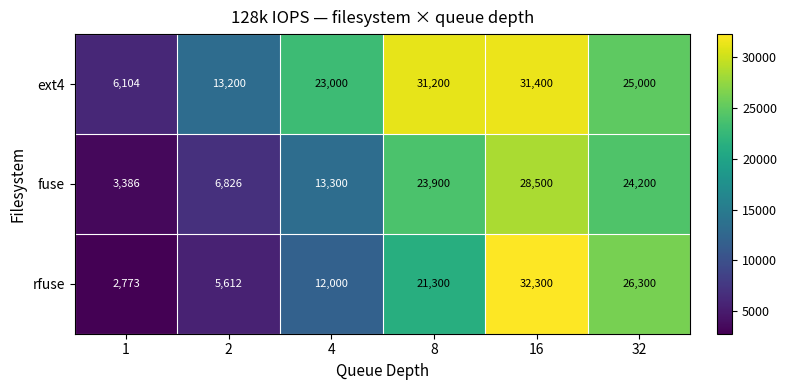

Where is rfuse nearest to the value 17536?

8